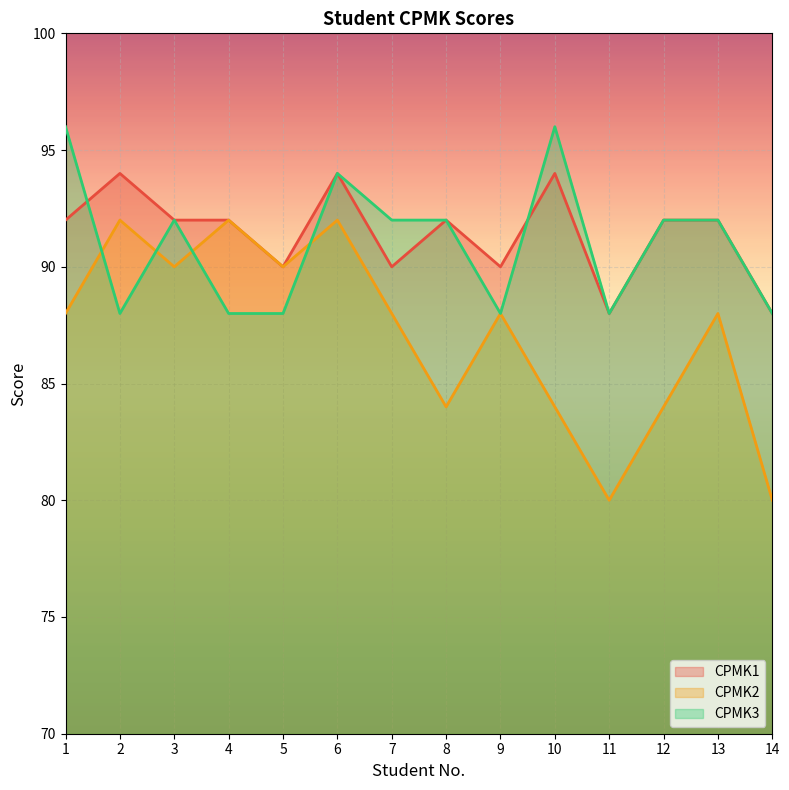

Reading left to right, transcribe all the data shown in this chart.

CPMK1: 1=92	2=94	3=92	4=92	5=90	6=94	7=90	8=92	9=90	10=94	11=88	12=92	13=92	14=88
CPMK2: 1=88	2=92	3=90	4=92	5=90	6=92	7=88	8=84	9=88	10=84	11=80	12=84	13=88	14=80
CPMK3: 1=96	2=88	3=92	4=88	5=88	6=94	7=92	8=92	9=88	10=96	11=88	12=92	13=92	14=88